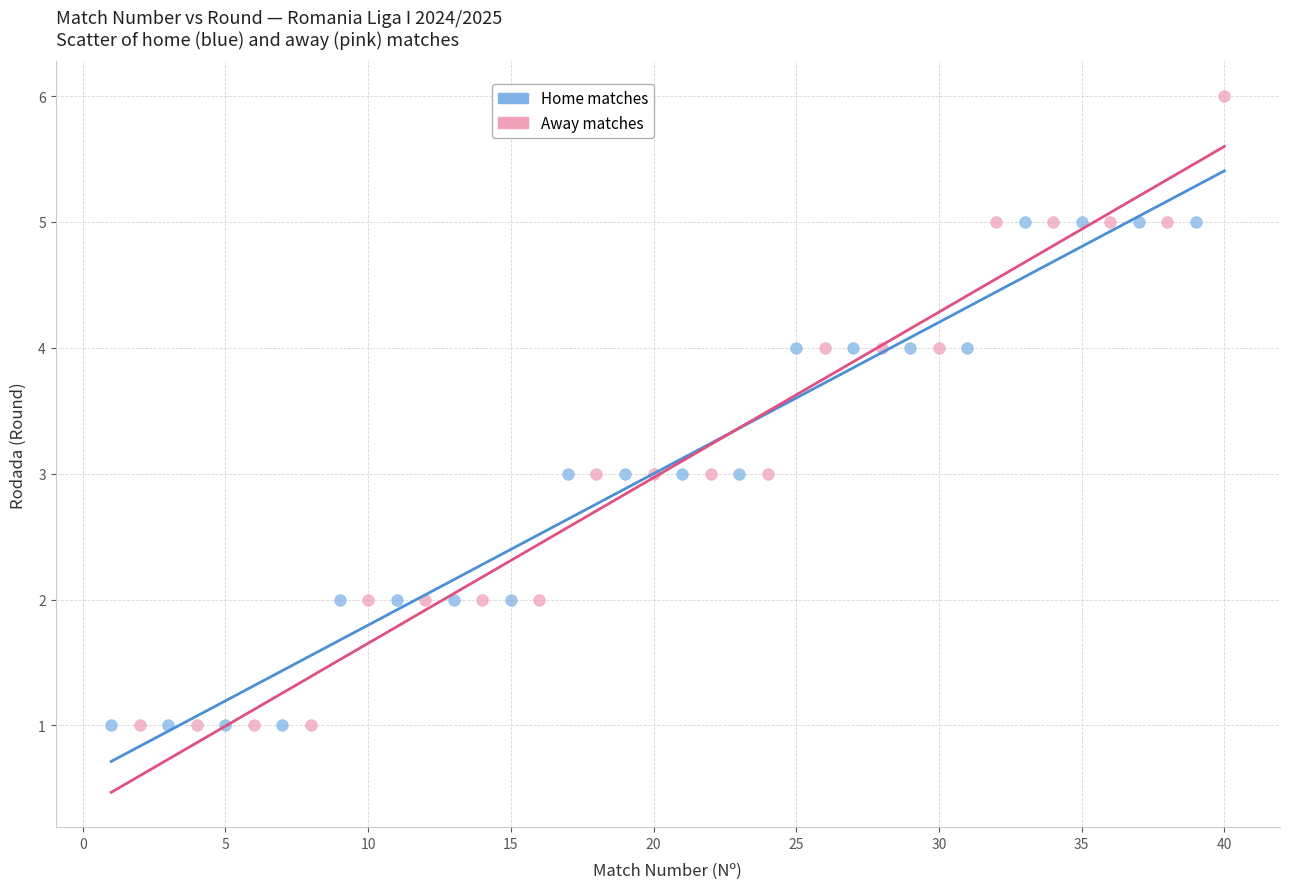

What are all the series names shown in the legend?

Home matches, Away matches